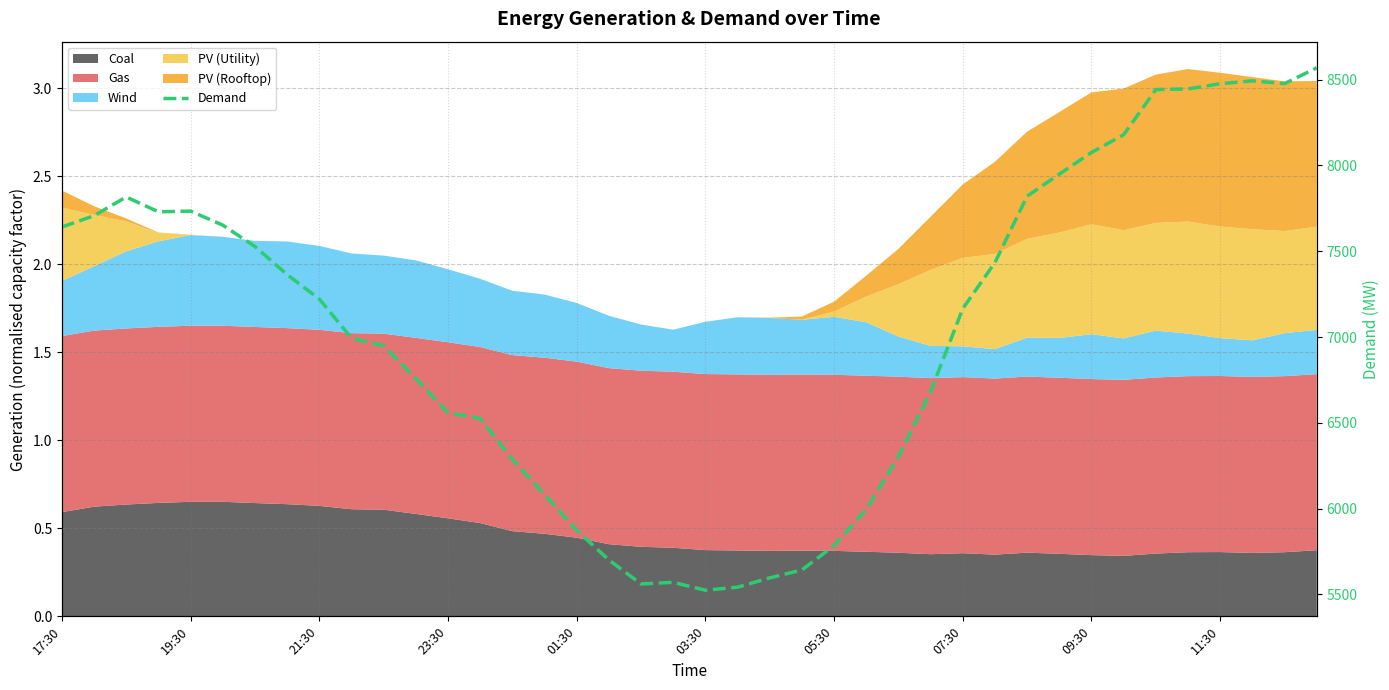

Is it true that the value at 09:30 is 13247.2?

False